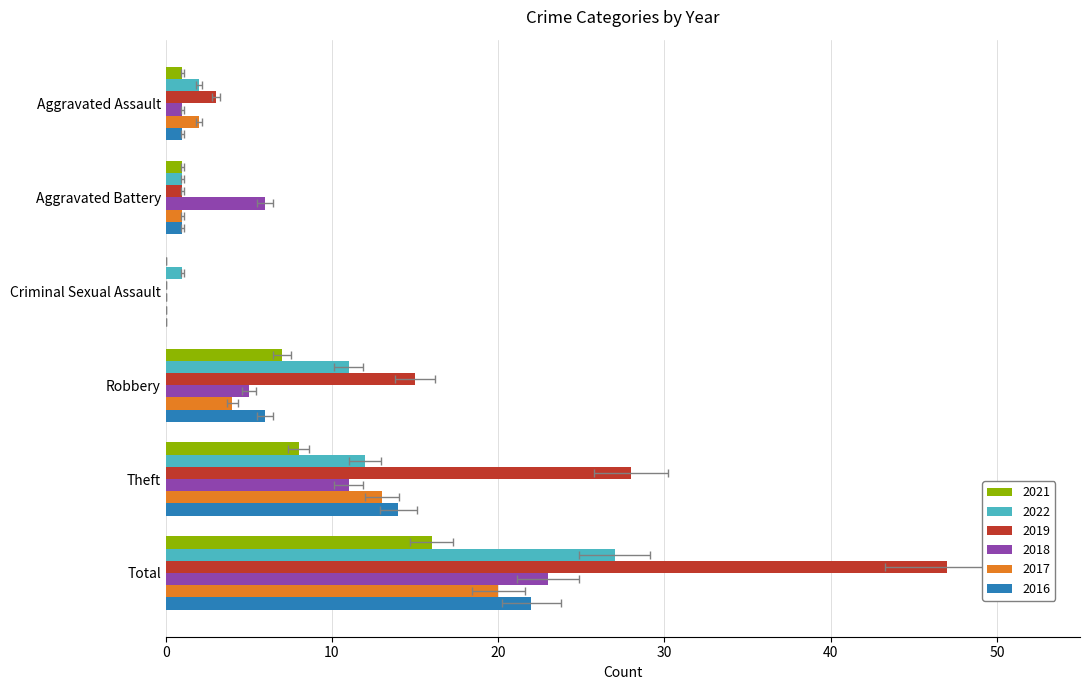

At how many categories does at least one series exceed 21?

2